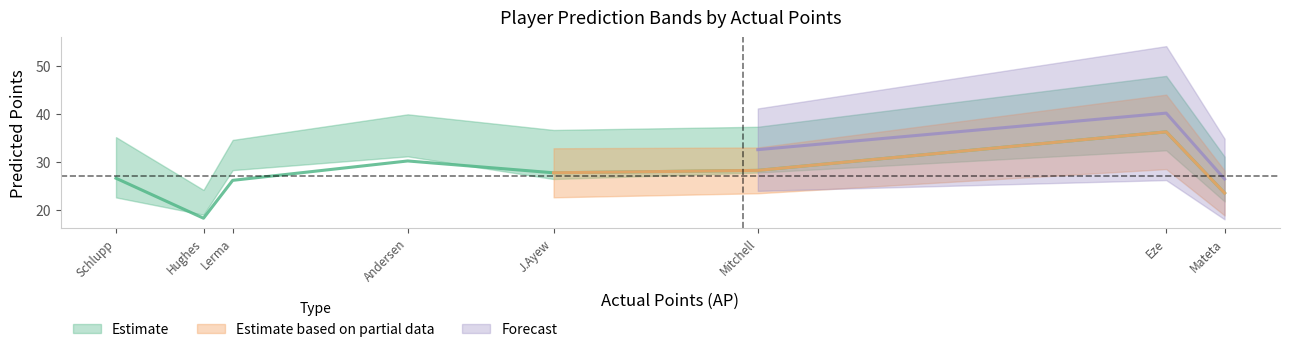

What is the total value across all series at Mitchell?

93.5